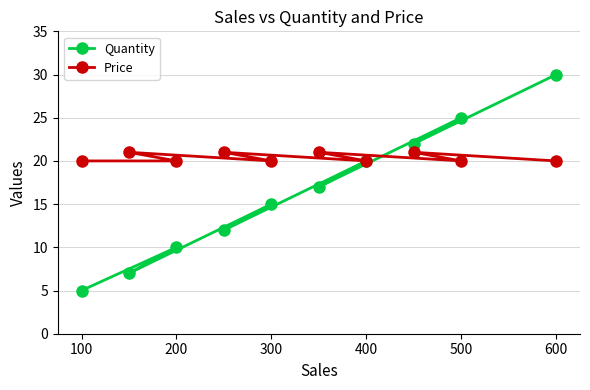

What value does the Quantity series have at 100?

5